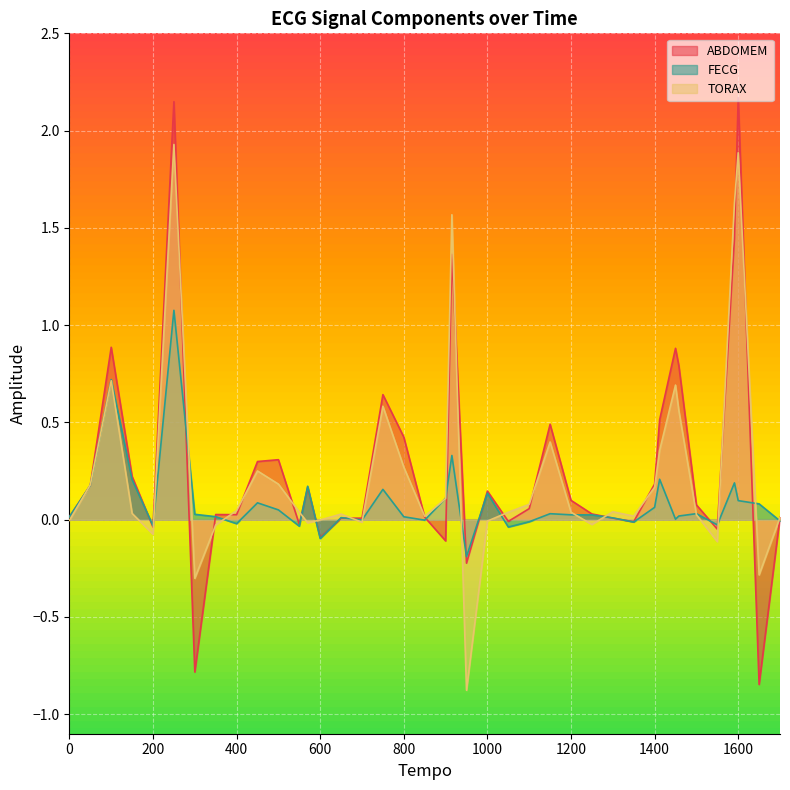

How many intersections are there between ABDOMEM and FECG?

19